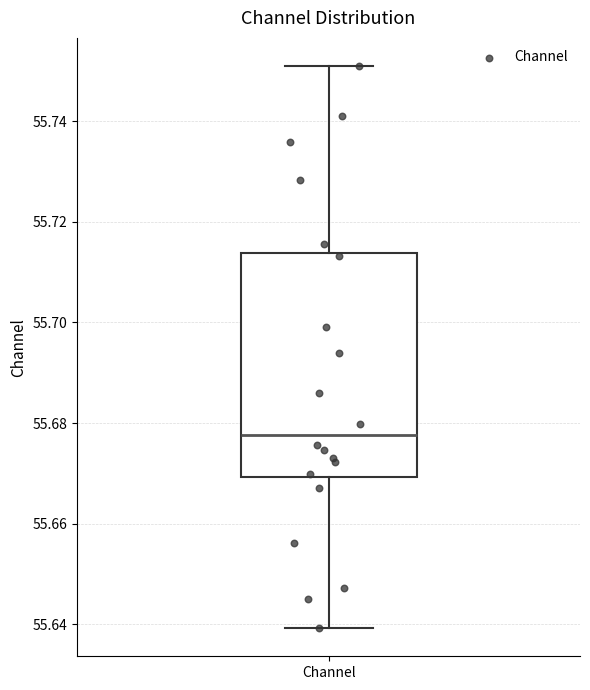

Where is the upper edge of the box for Channel on the y-axis? The values are not printed on the chart, so give them approximately, as read against the axis.

55.714